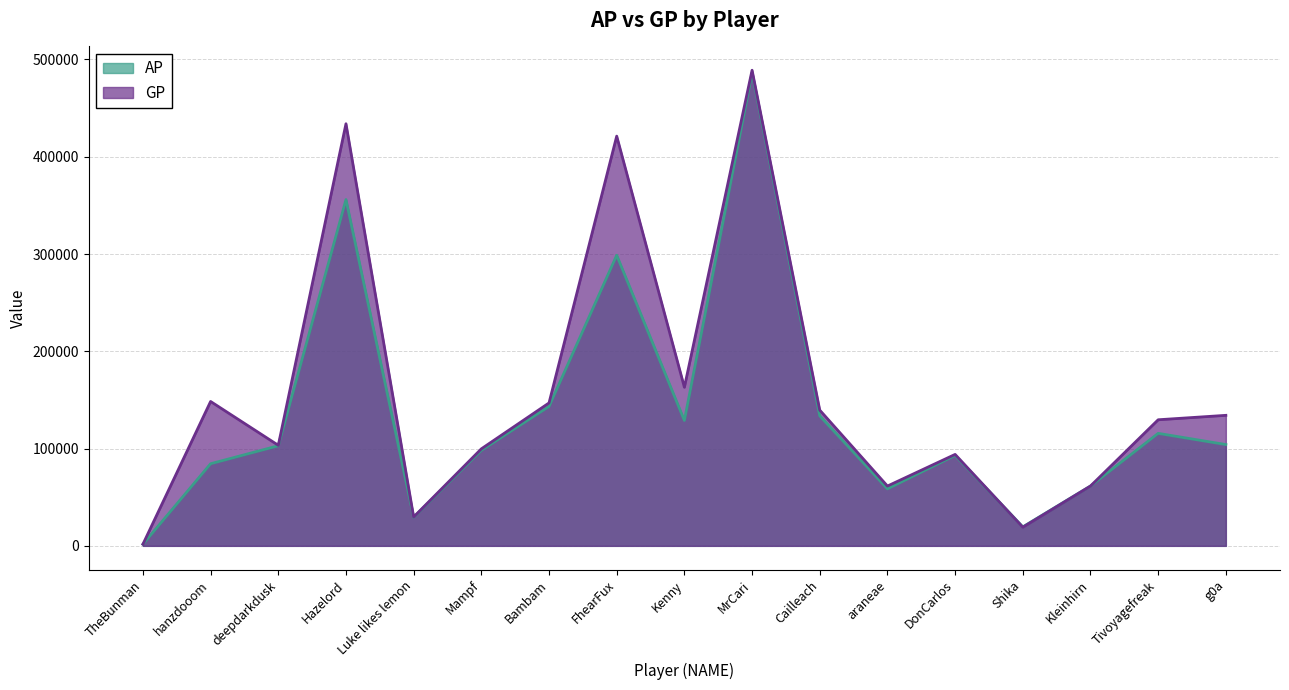

At which category does AP reach its first local peak?

Hazelord